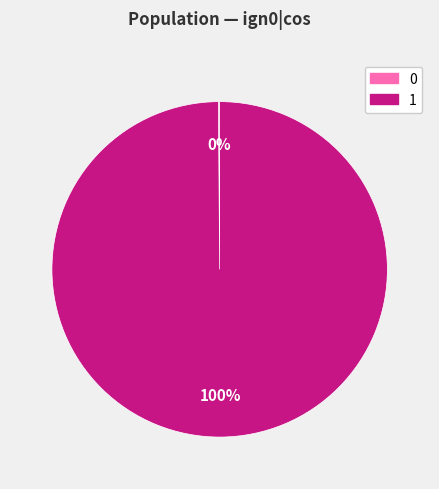

Does any single category account for the majority?

Yes